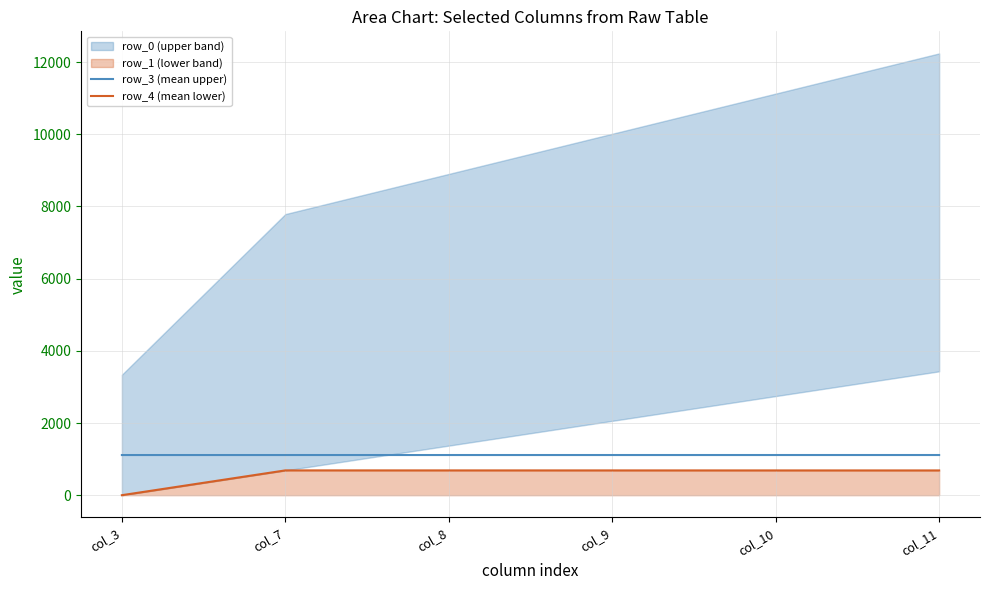

Which label corresponds to the smallest value in the chart?

col_3